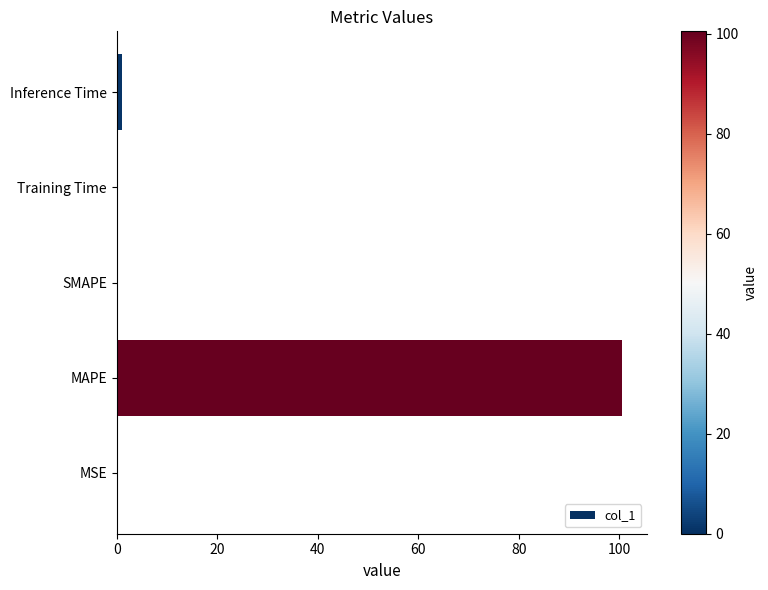

The value at SMAPE is 0.0. True or false?

True